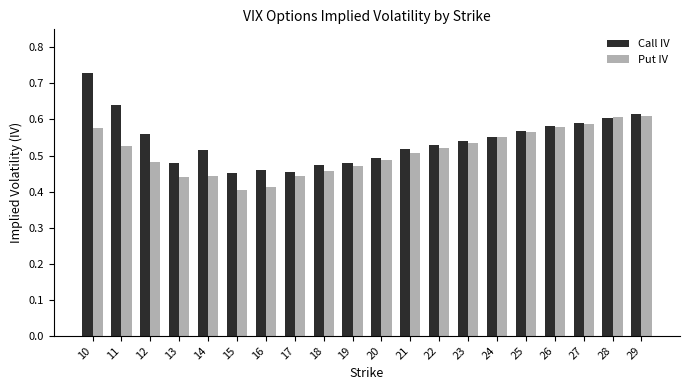

How many groups of bars are there?

20